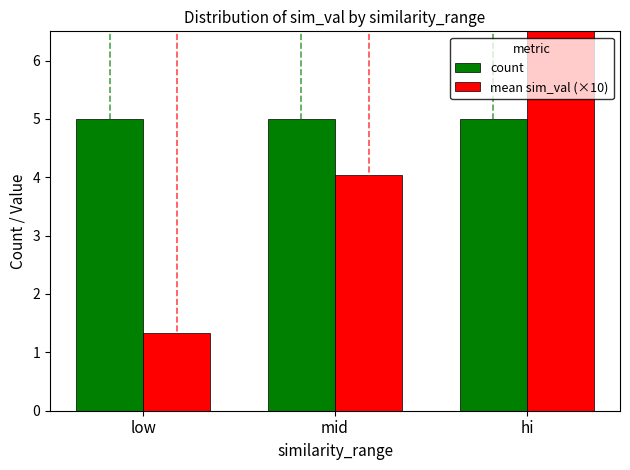

What is the lowest value of the mean sim_val (×10) series?

1.3